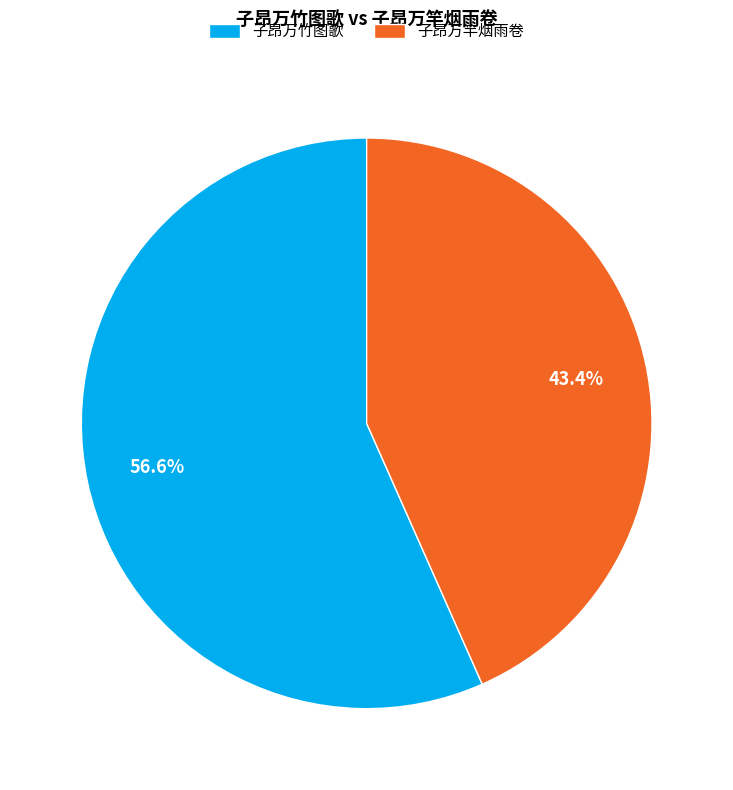

To the nearest percent, what portion does 子昂万竹图歌 represent?

57%